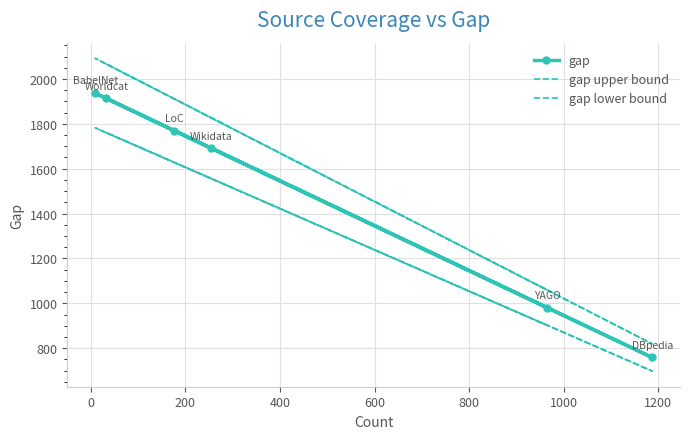

What is the average value of the gap series?

1508.5